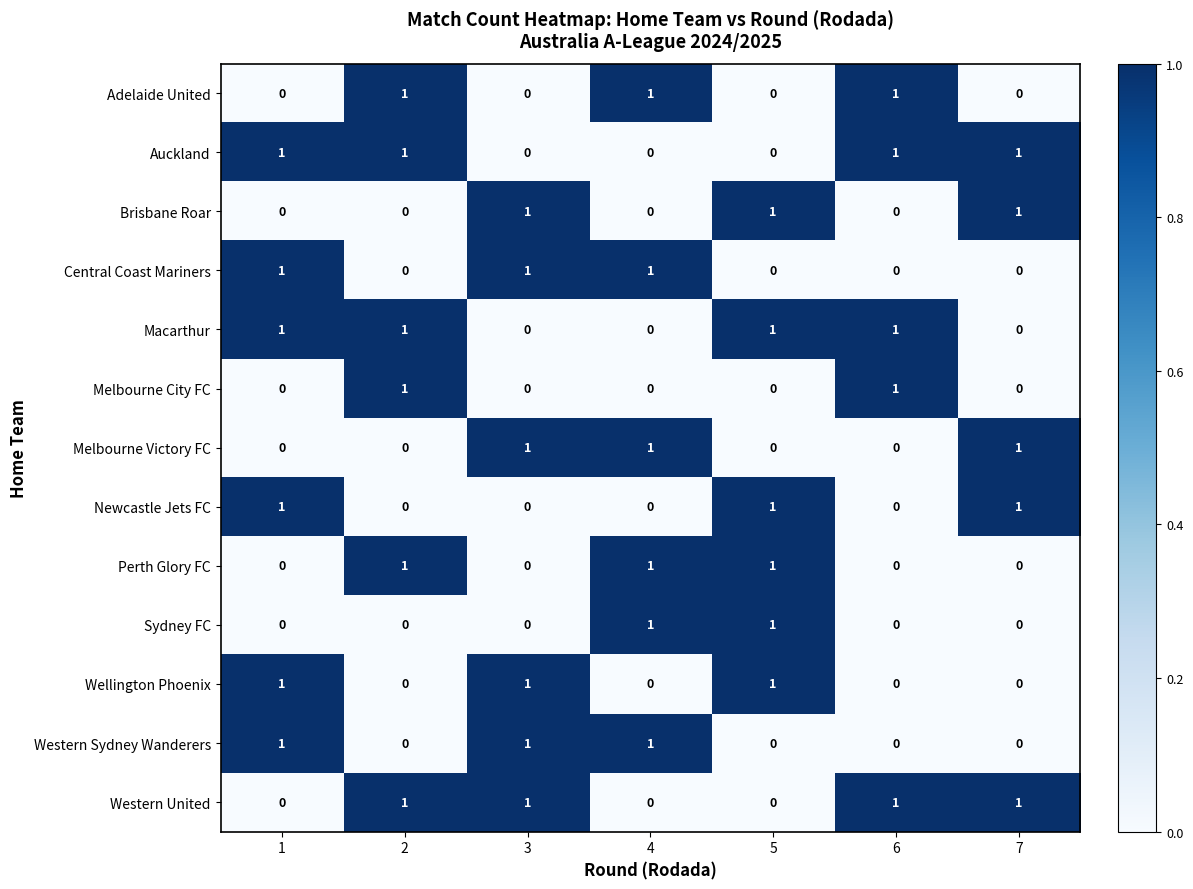

What is the sum of all Melbourne Victory FC values?

3